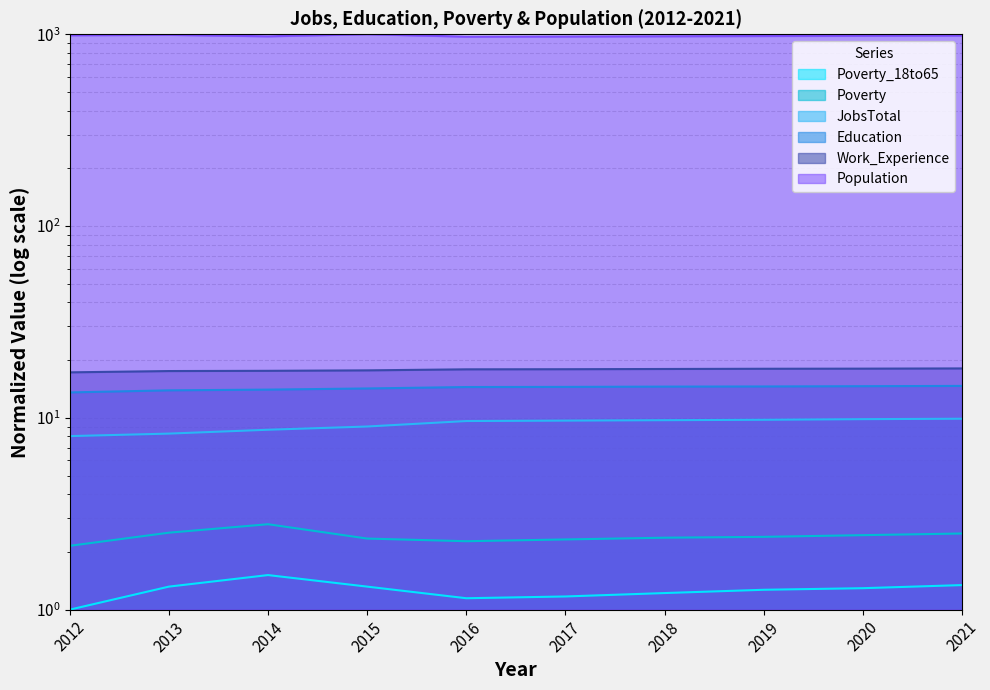

How many data points does each series have?

10